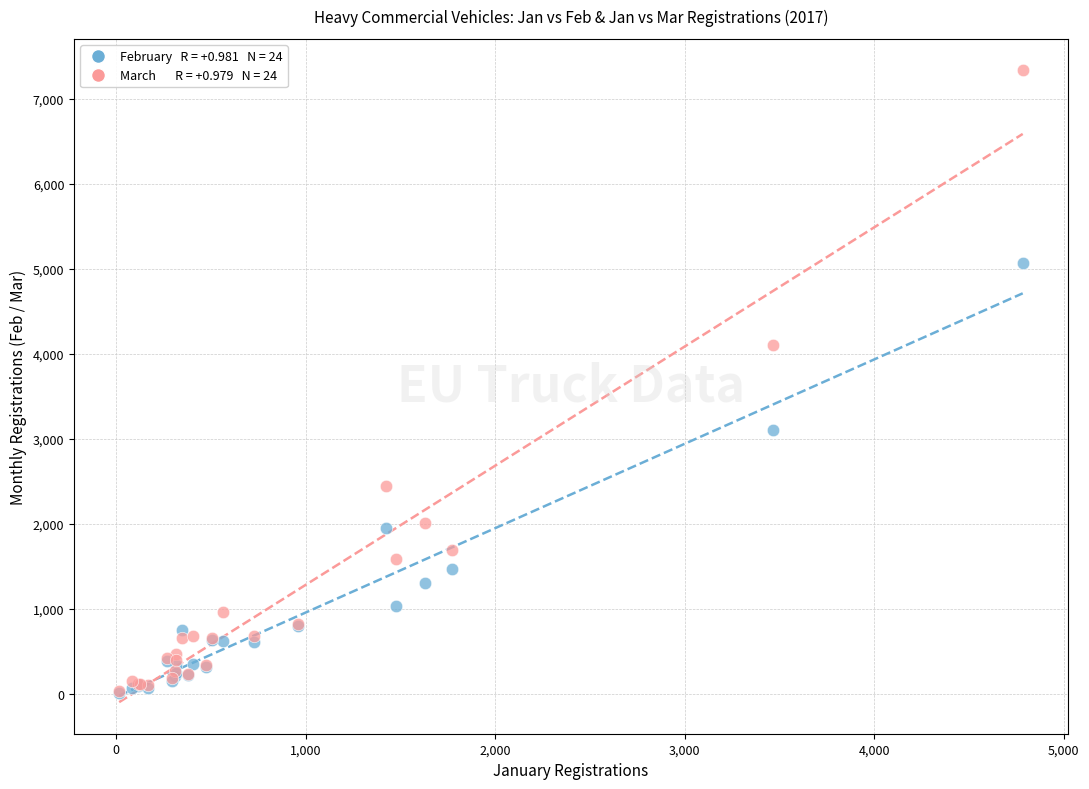

Across all series, what Y value is closest to 3672?

4108